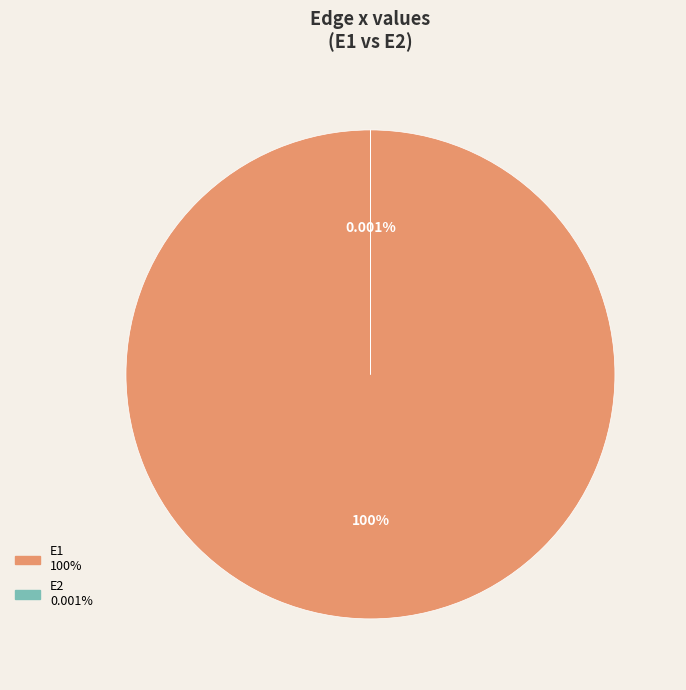

Count the number of slices in the pie.

2